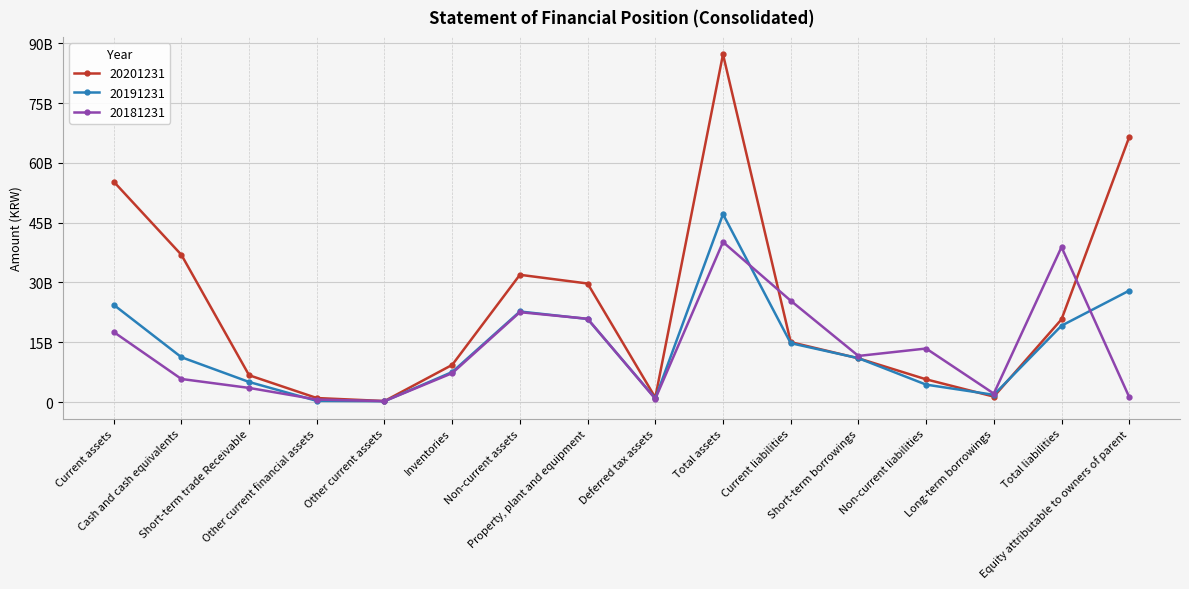

What is the approximate value of 20191231 at Short-term borrowings?

11019999984